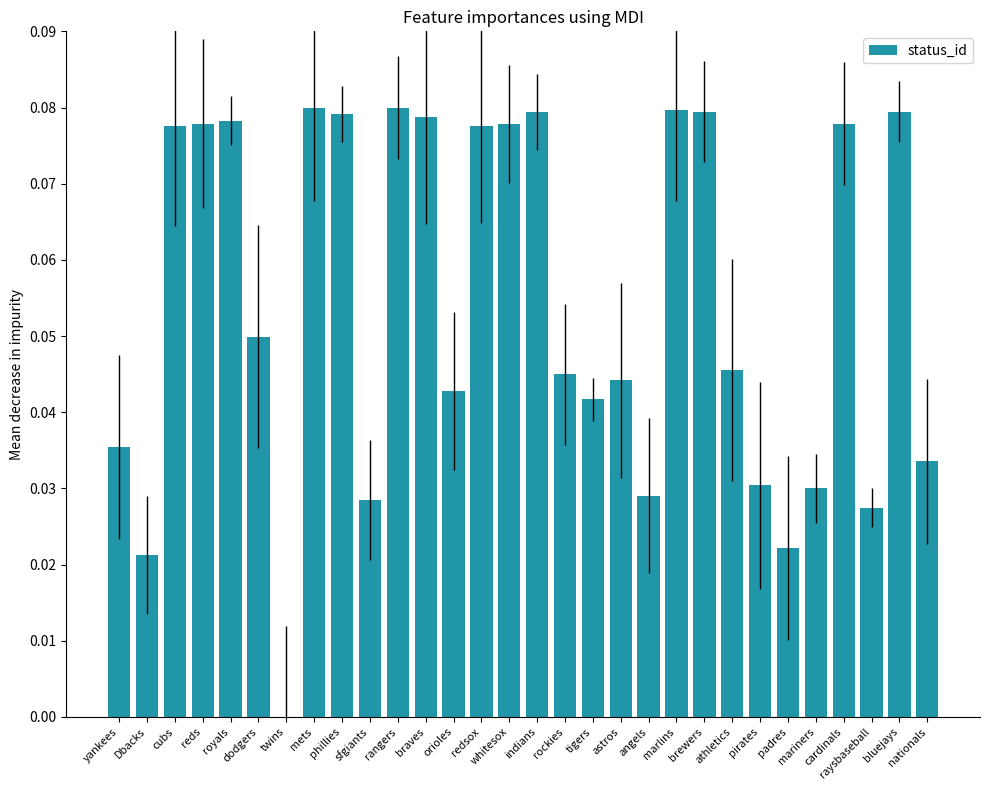

What is the sum of all values?

1.6